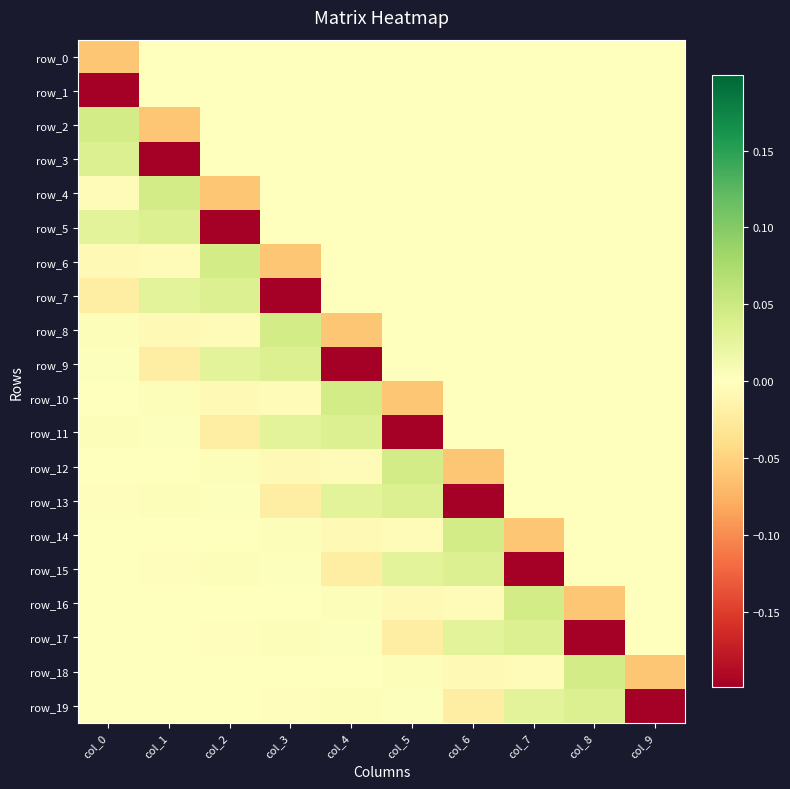

Which category has the lowest value across all series?

col_0